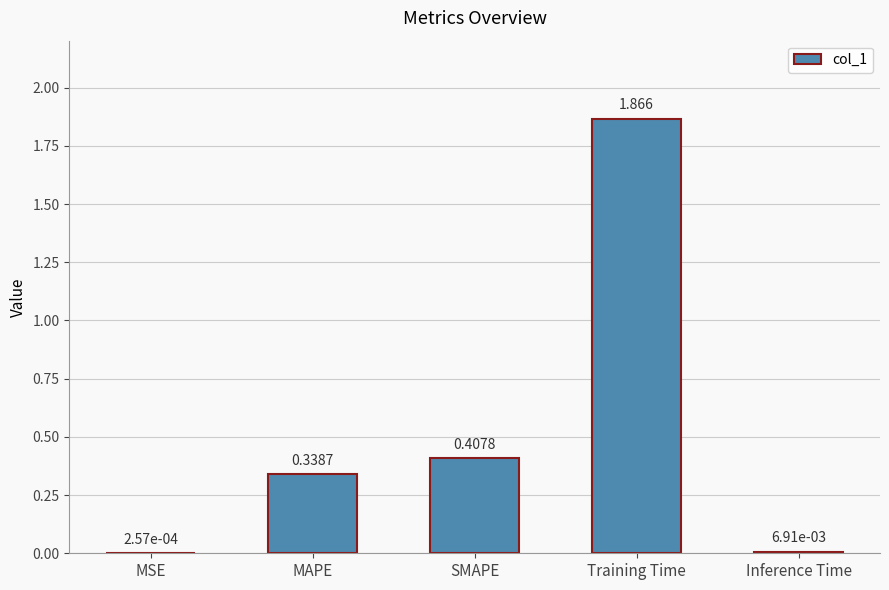

Where is the data nearest to the value 0?

MSE